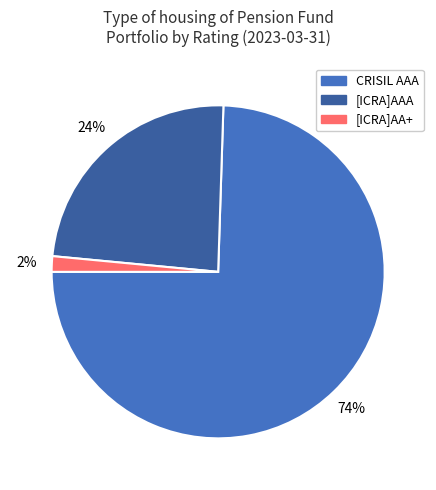

Does [ICRA]AAA account for over 50% of the chart?

No